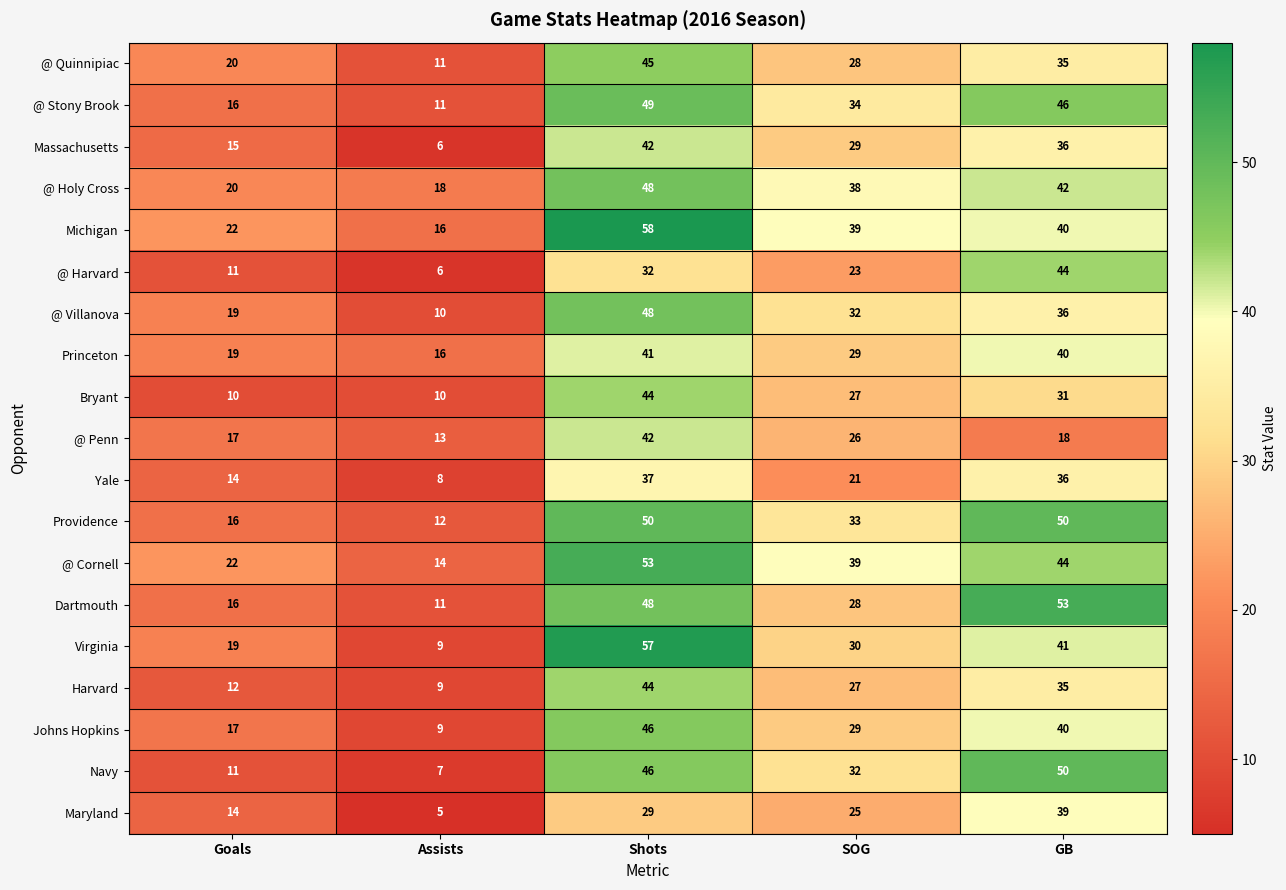

Where does the Princeton series first go above 29?

Shots